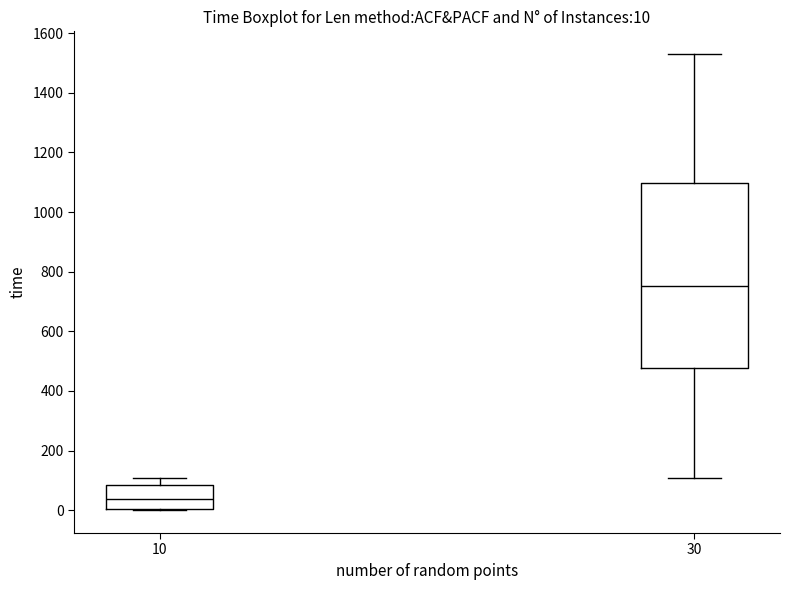

Which box is the tallest, from its lower edge to its upper edge?

30